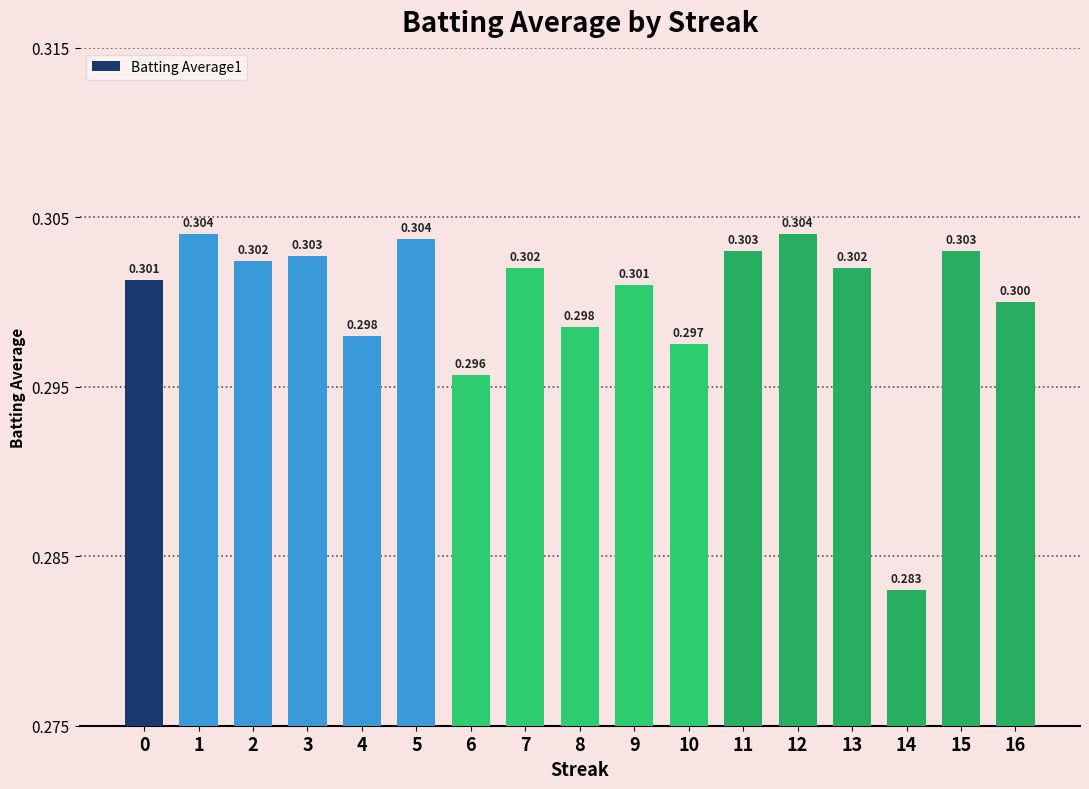

What is the sum of all values?

5.1